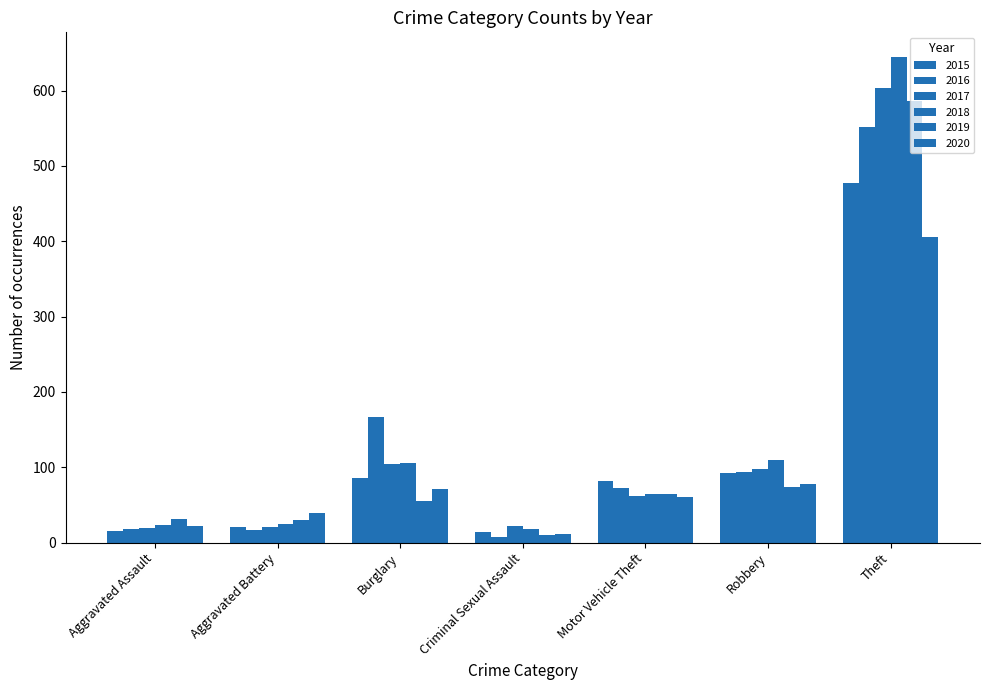

At which label does 2016 reach its minimum?

Criminal Sexual Assault